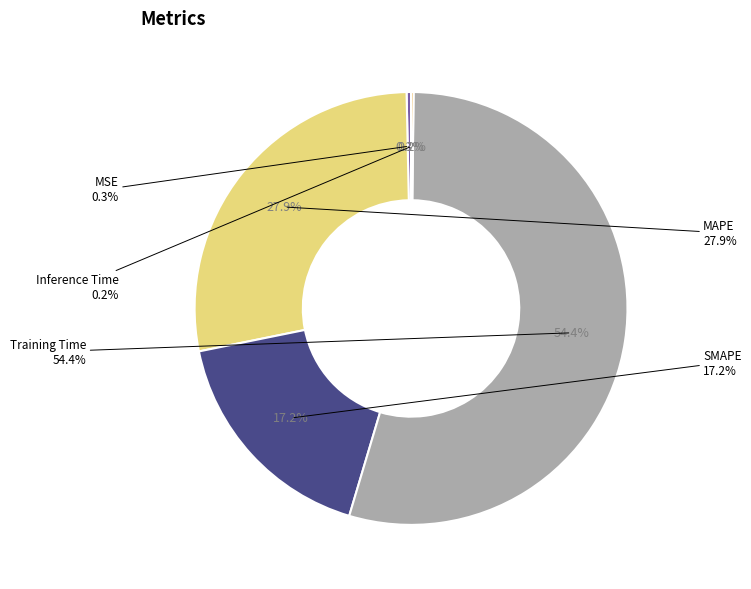

True or false: Training Time accounts for 41% of the total.

False